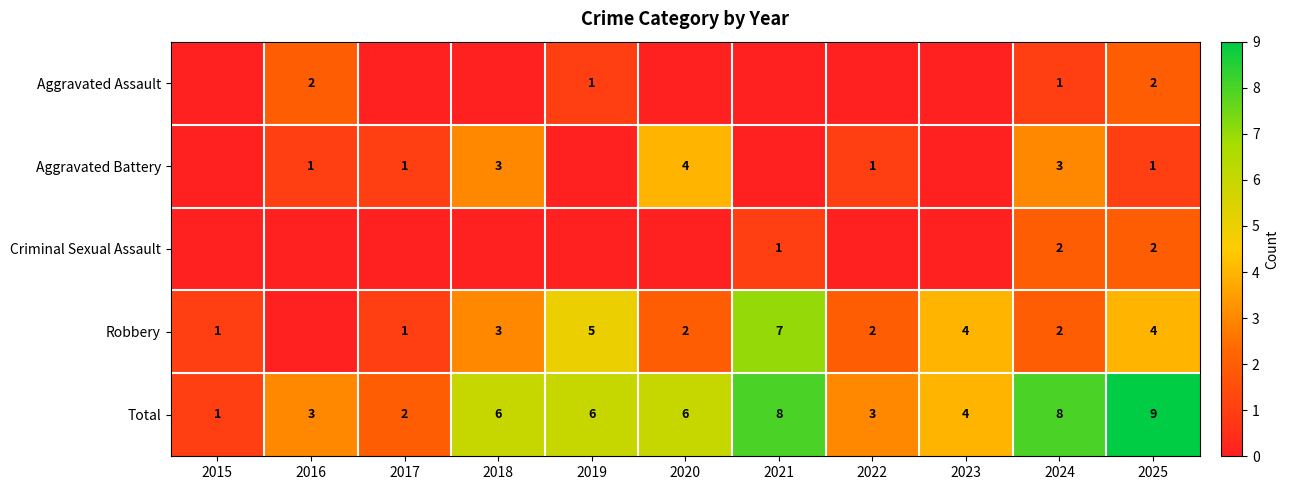

What is the maximum value for Total?

9